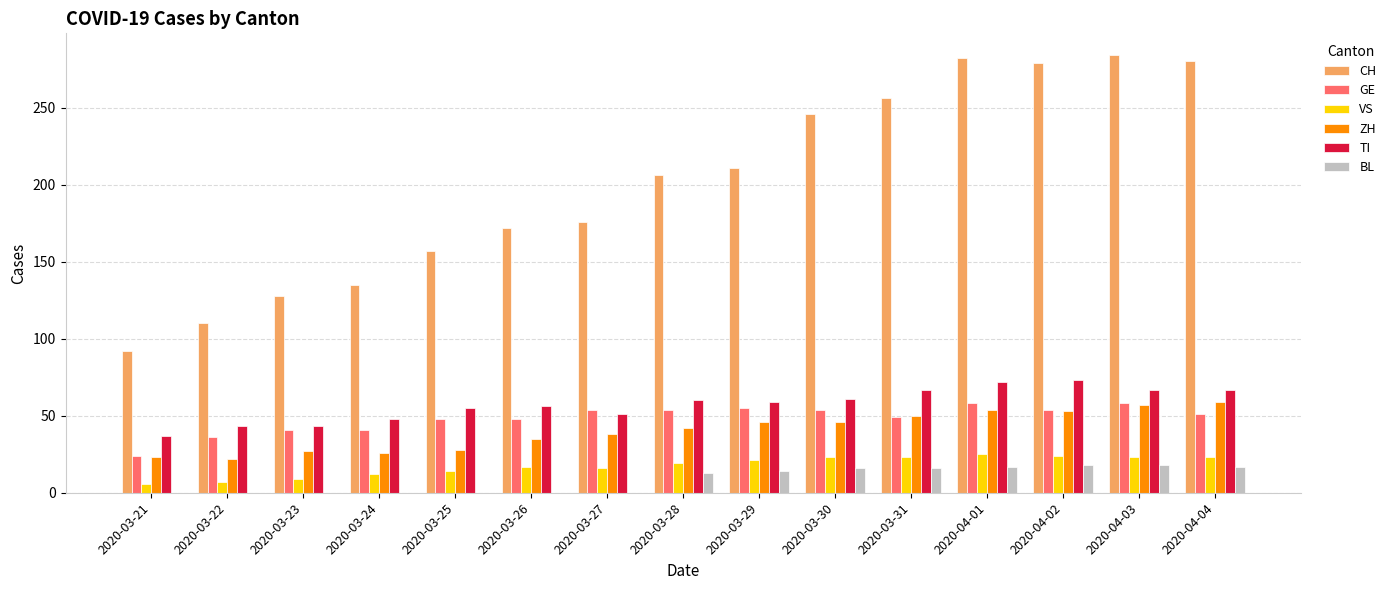

Which series changed the most between 2020-03-21 and 2020-04-04?

CH